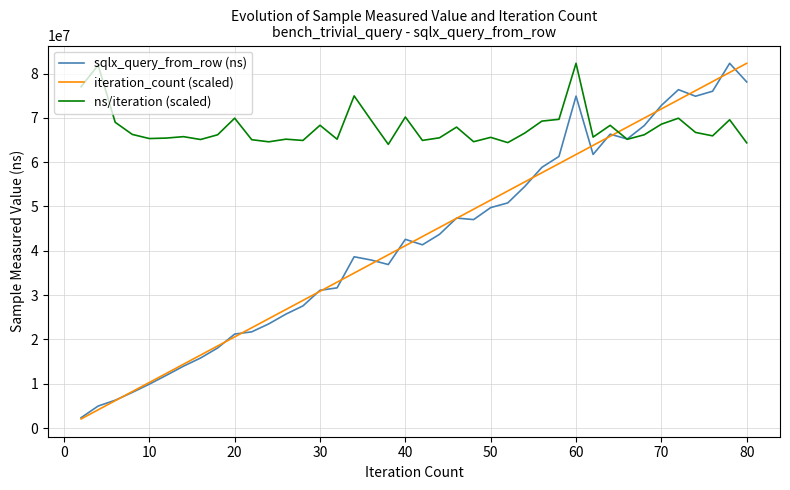

What is the lowest value of the ns/iteration (scaled) series?

64021929.9